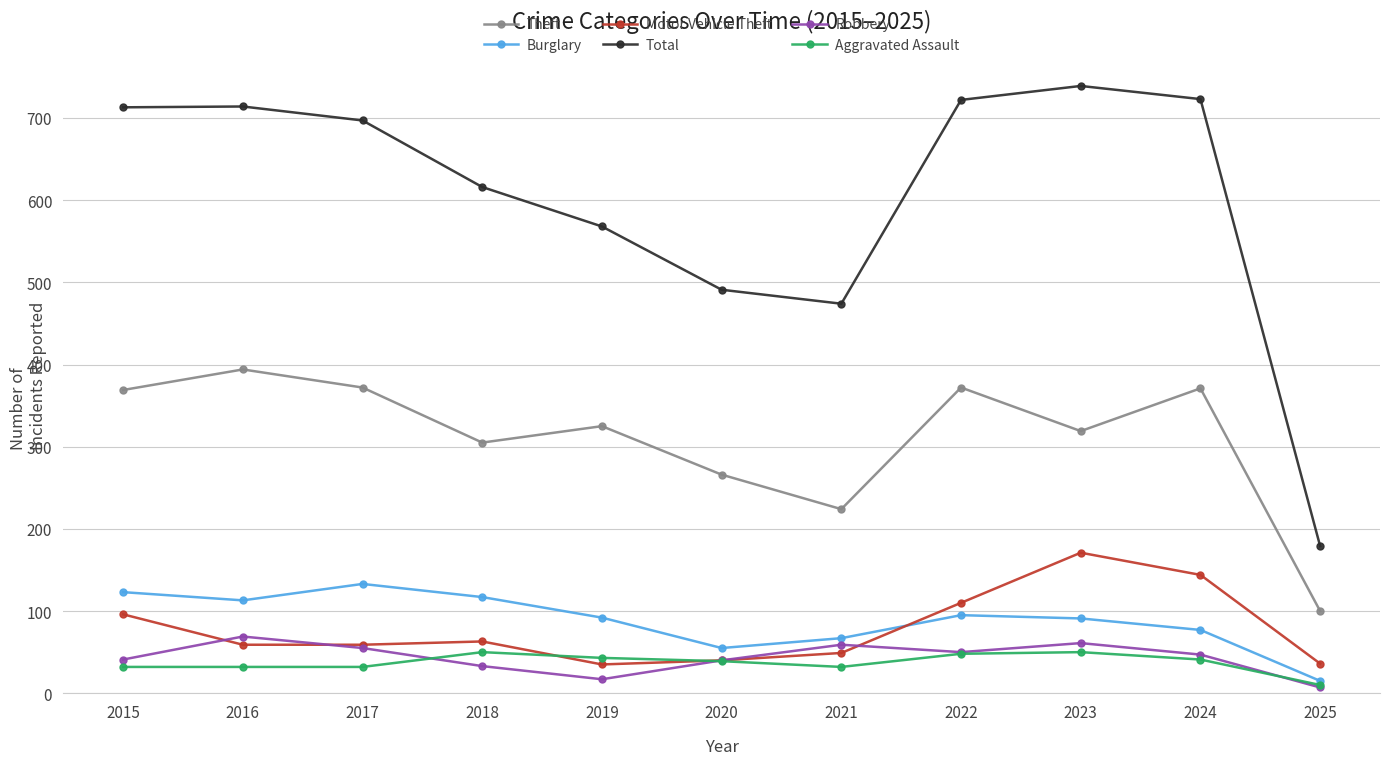

What is the total value across all series at 2021?

905